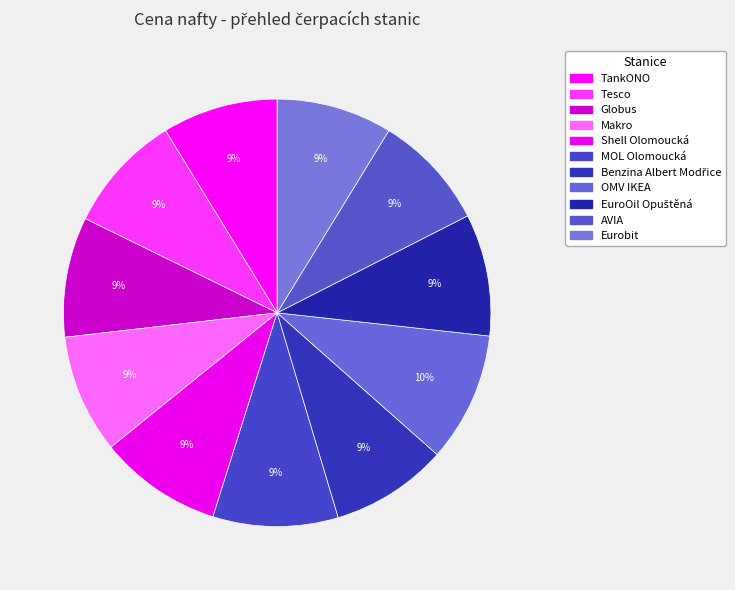

To the nearest percent, what portion does Eurobit represent?

9%